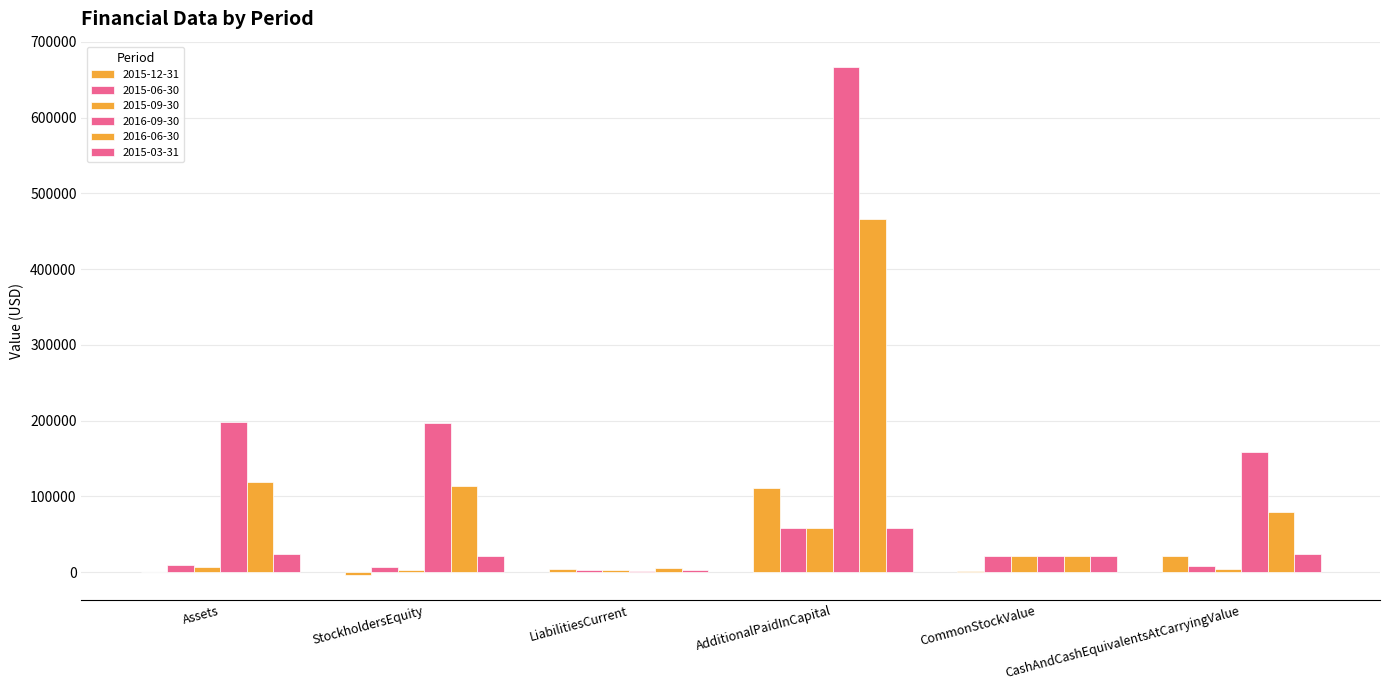

At which label is 2016-09-30 closest to 333965?

Assets